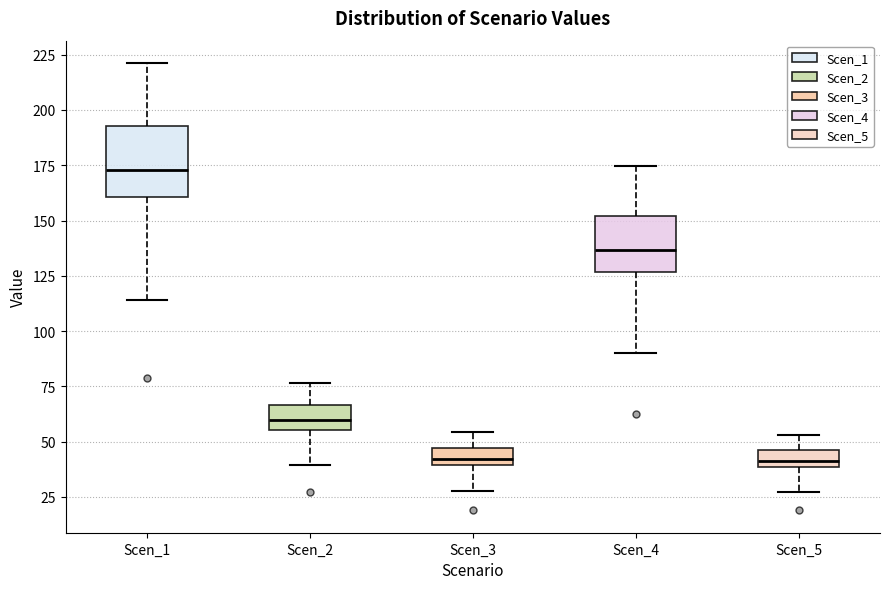

Which box has the highest median line?

Scen_1